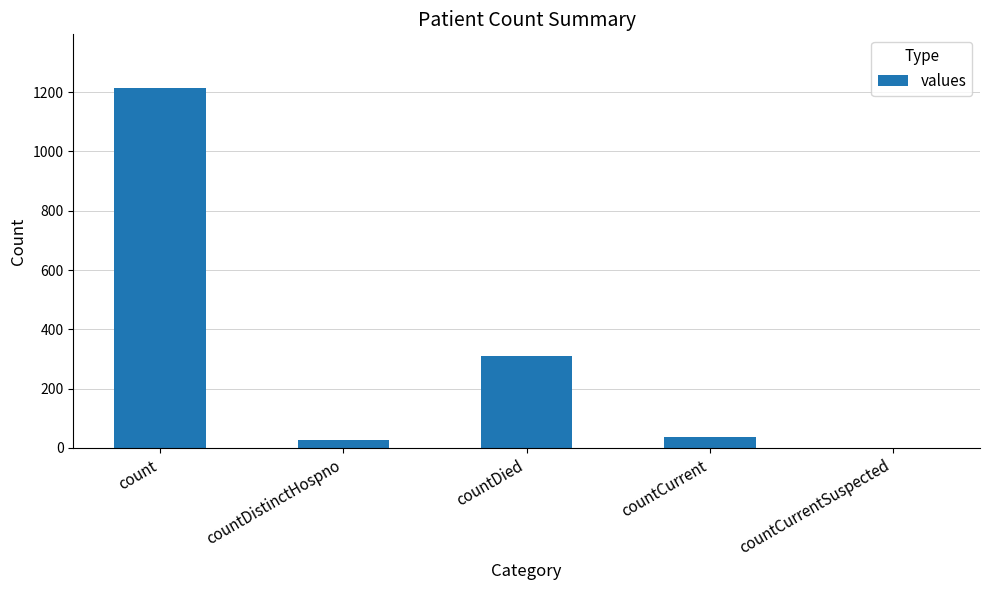

Reading right to left, transcribe all the data shown in this chart.

0	37	310	27	1213